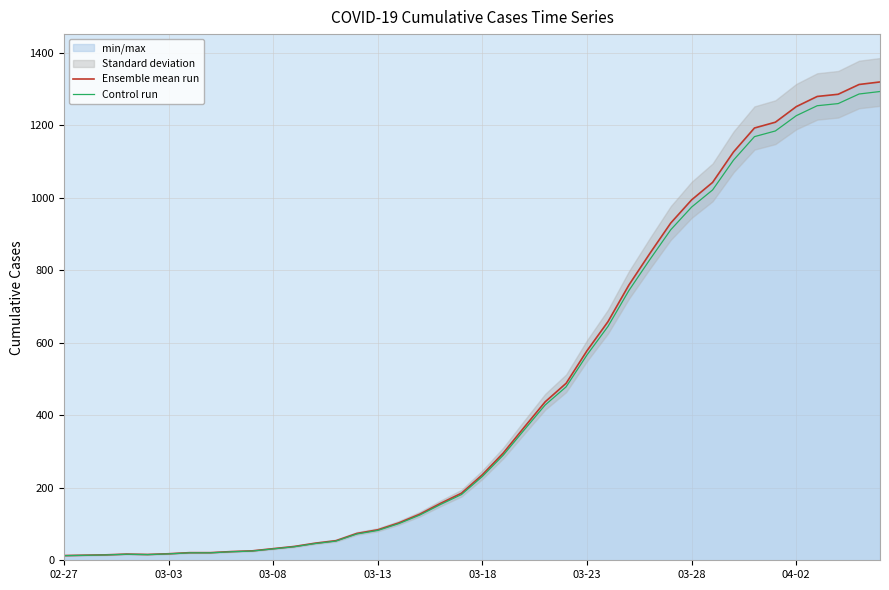

True or false: Ensemble mean run and Control run cross at least once.

False